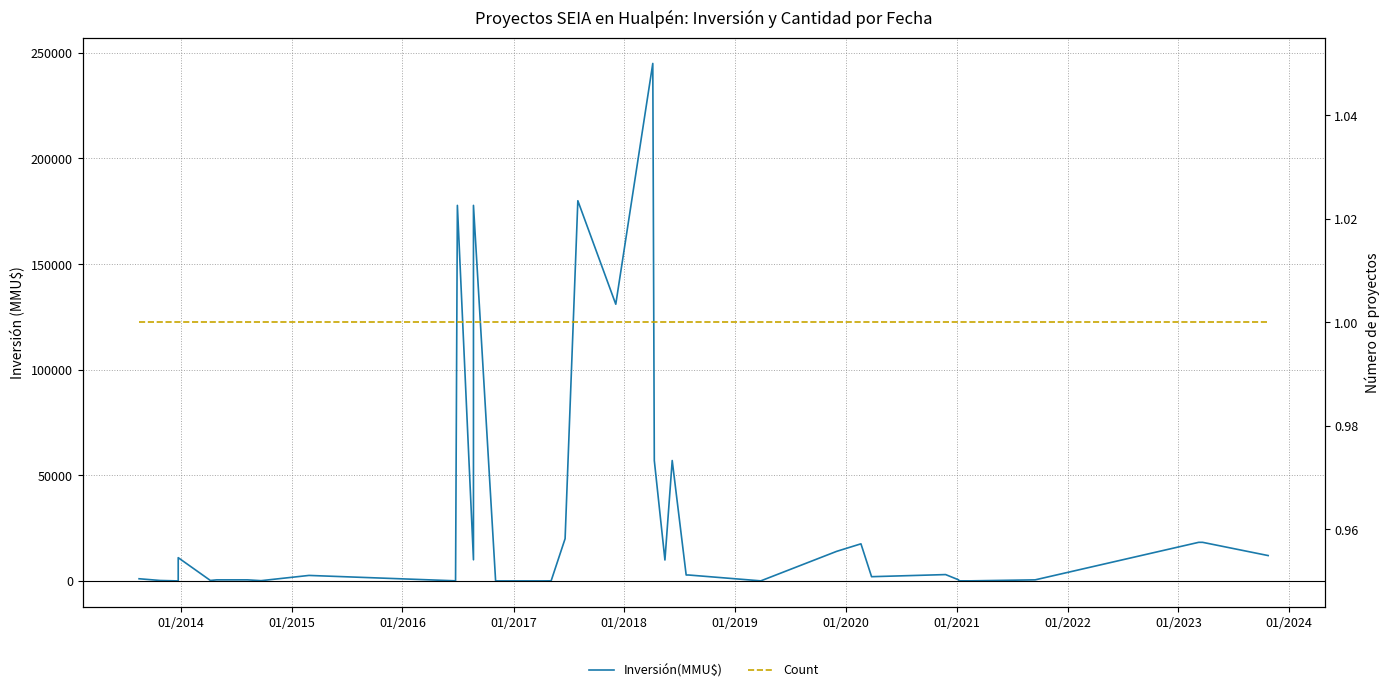

In Inversión(MMU$), how many points are lower than both neighbors (excluding endpoints)?

10